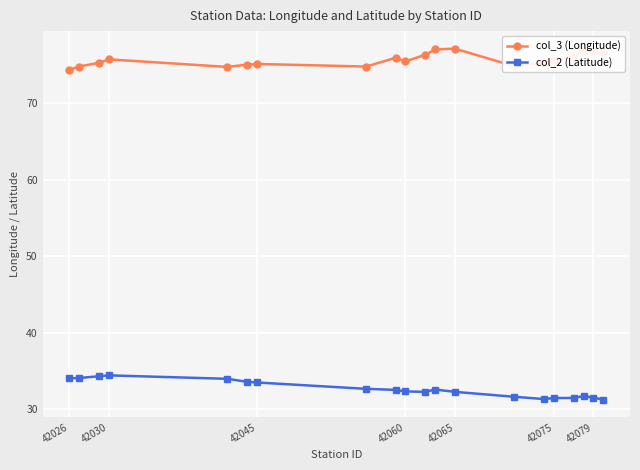

What is the minimum value for col_3 (Longitude)?

74.4